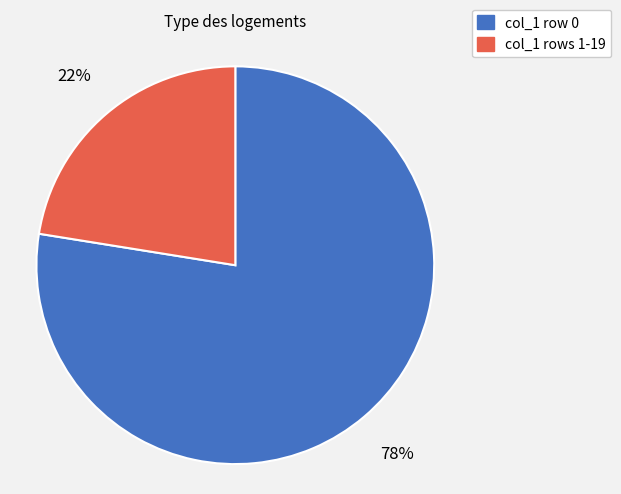

To the nearest percent, what is the average slice percentage?

50%